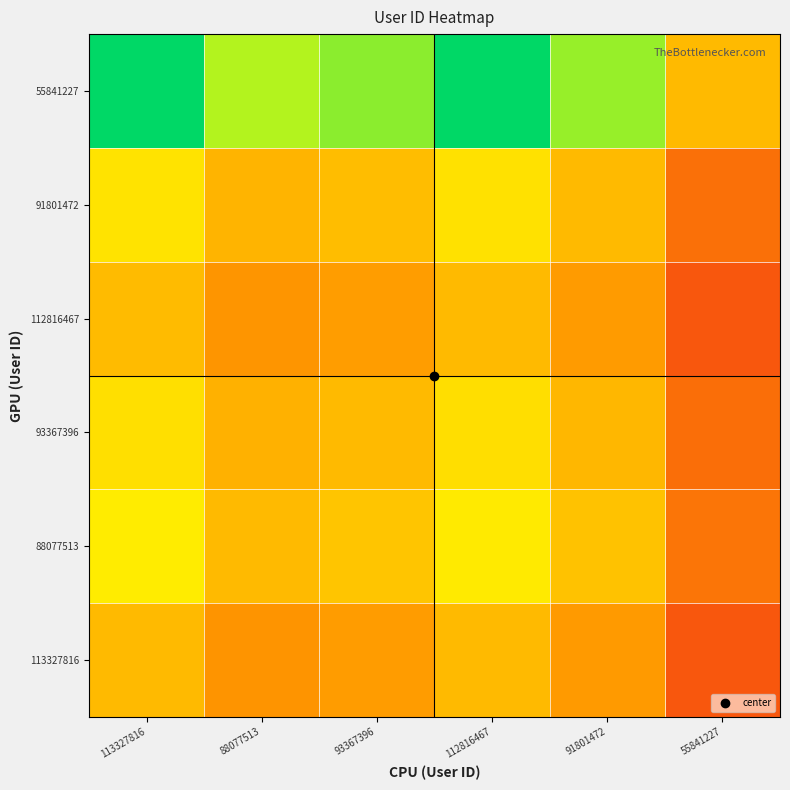

Reading left to right, list all the values displayed in this chart.

113327816: 113327816=1.0	88077513=0.8	93367396=0.8	112816467=1.0	91801472=0.8	55841227=0.5
88077513: 113327816=1.3	88077513=1.0	93367396=1.1	112816467=1.3	91801472=1.0	55841227=0.6
93367396: 113327816=1.2	88077513=0.9	93367396=1.0	112816467=1.2	91801472=1.0	55841227=0.6
112816467: 113327816=1.0	88077513=0.8	93367396=0.8	112816467=1.0	91801472=0.8	55841227=0.5
91801472: 113327816=1.2	88077513=1.0	93367396=1.0	112816467=1.2	91801472=1.0	55841227=0.6
55841227: 113327816=2.0	88077513=1.6	93367396=1.7	112816467=2.0	91801472=1.6	55841227=1.0